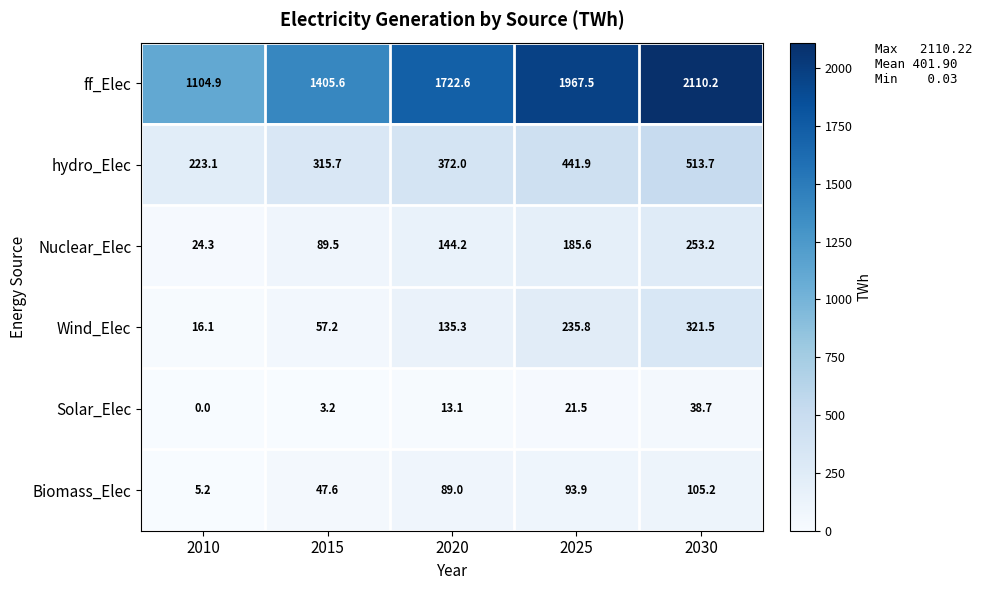

What is the difference between the second highest and second lowest values in the Biomass_Elec series?

46.3